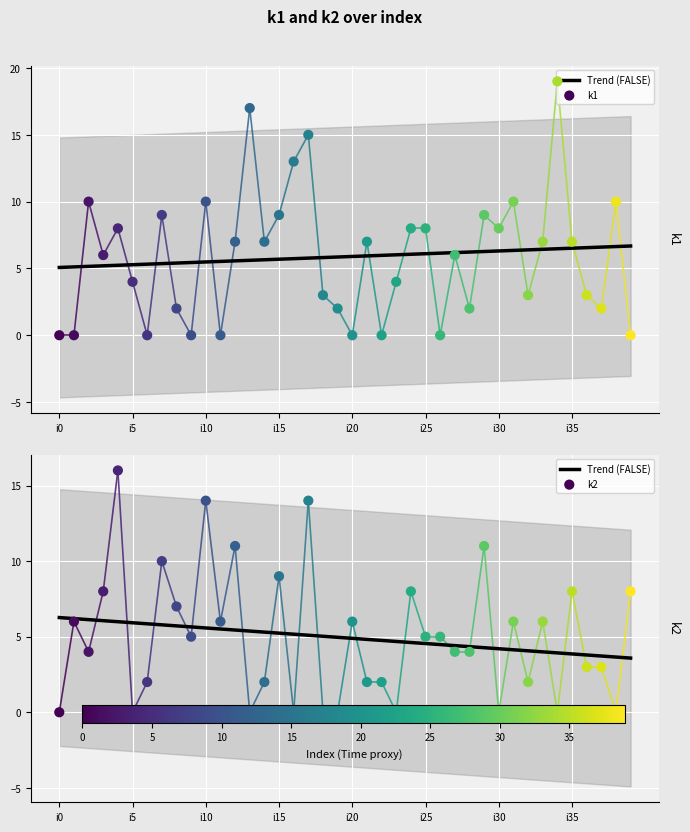

What are all the series names shown in the legend?

k1, k2